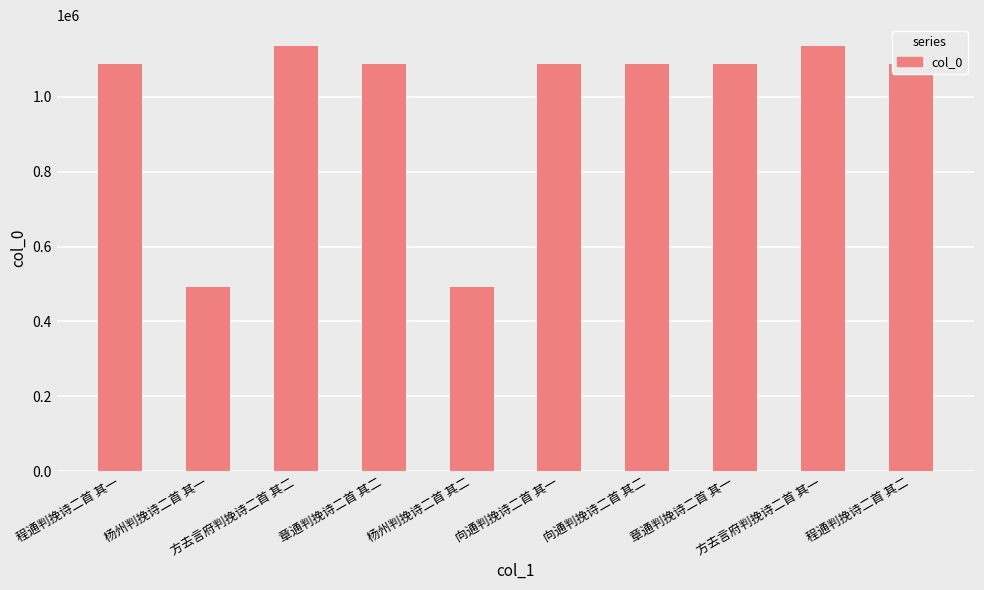

What is the smallest value displayed?

491946